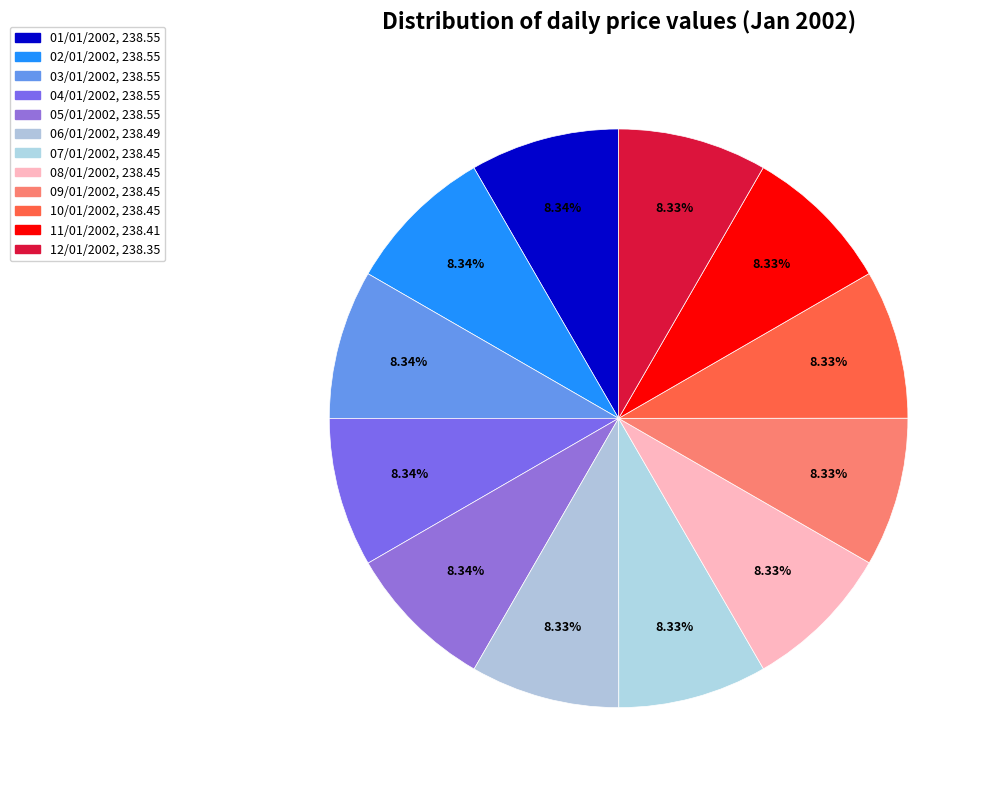

How many slices are in this pie chart?

12